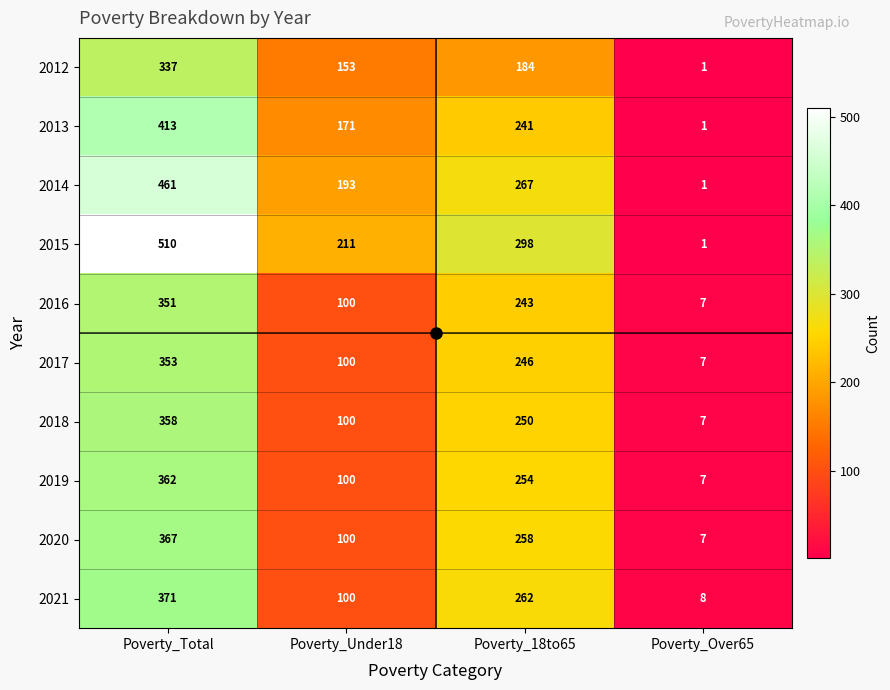

What is the approximate value of 2018 at Poverty_Total, to the nearest 10?

360